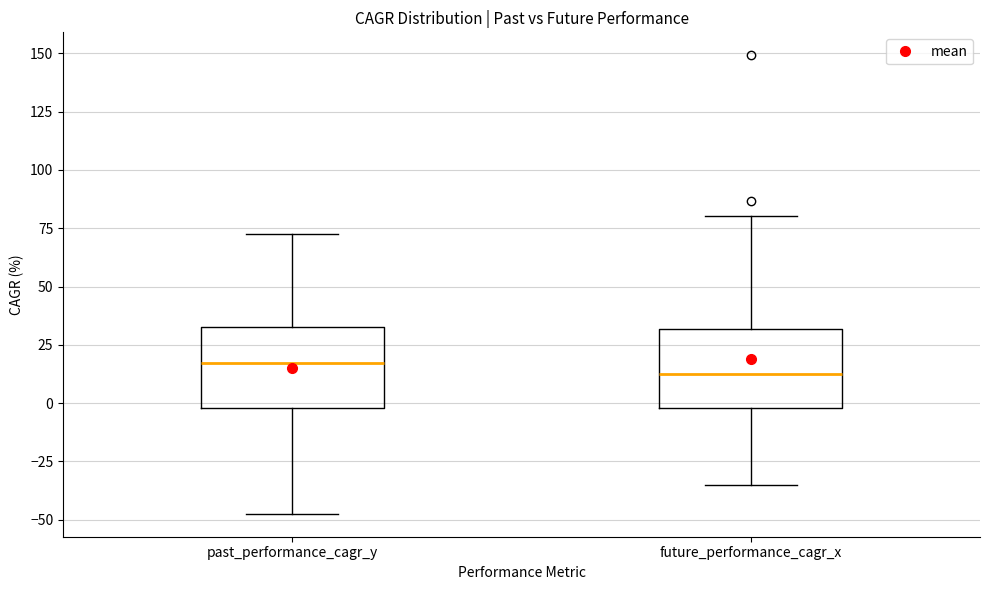

Reading left to right, read every box against the y-axis: the position of its median line, the range the box covers, and the ends of its whiskers. The values are not printed on the chart, so give them approximately, as read against the axis.

past_performance_cagr_y: median 15, box 0 to 35, whiskers -45 to 75
future_performance_cagr_x: median 15, box 0 to 30, whiskers -35 to 80